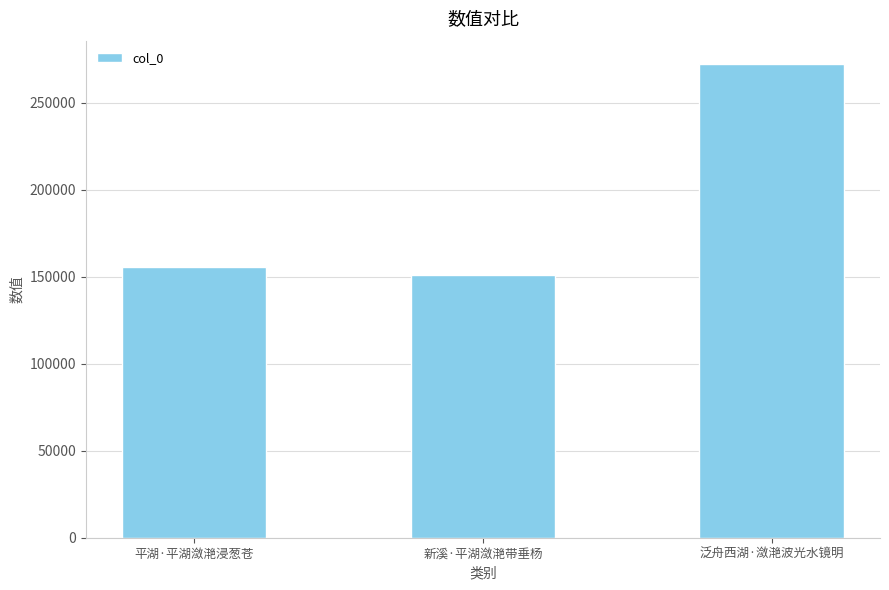

What position from the right is 平湖·平湖潋滟浸葱苍?

3